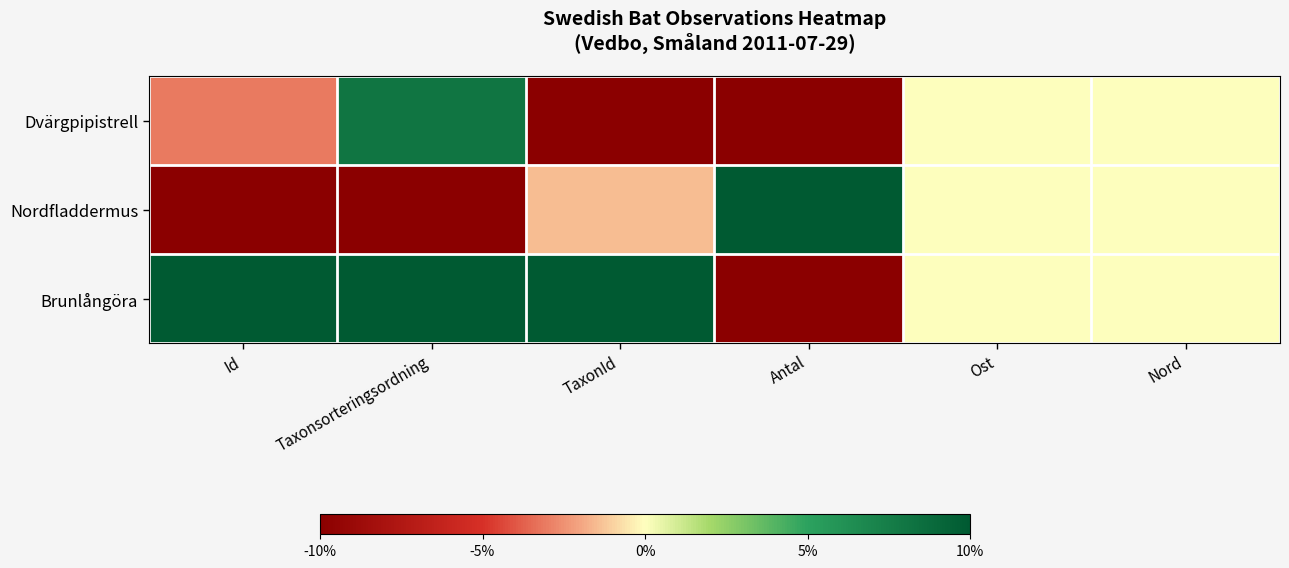

Which label corresponds to the largest value in the chart?

Antal